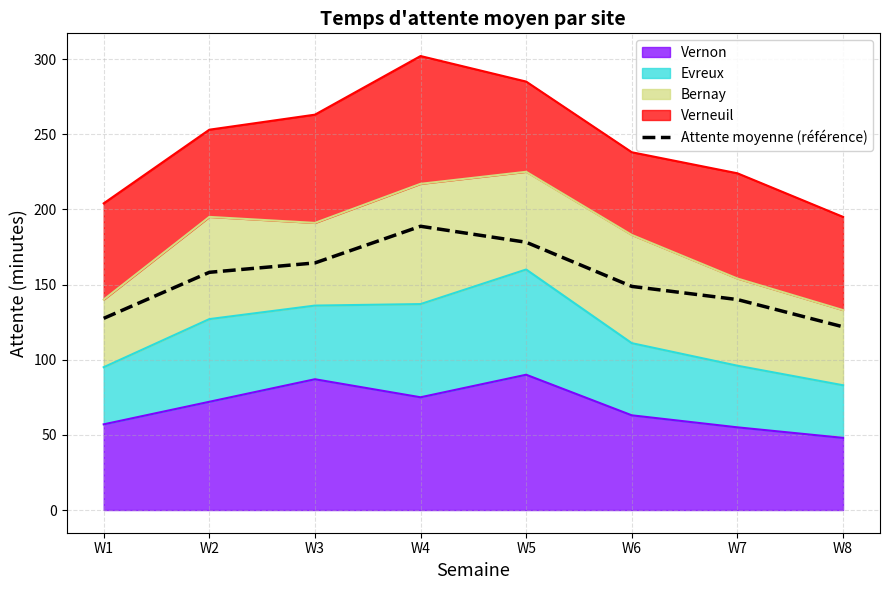

Between W7 and W6, which is larger?

W6